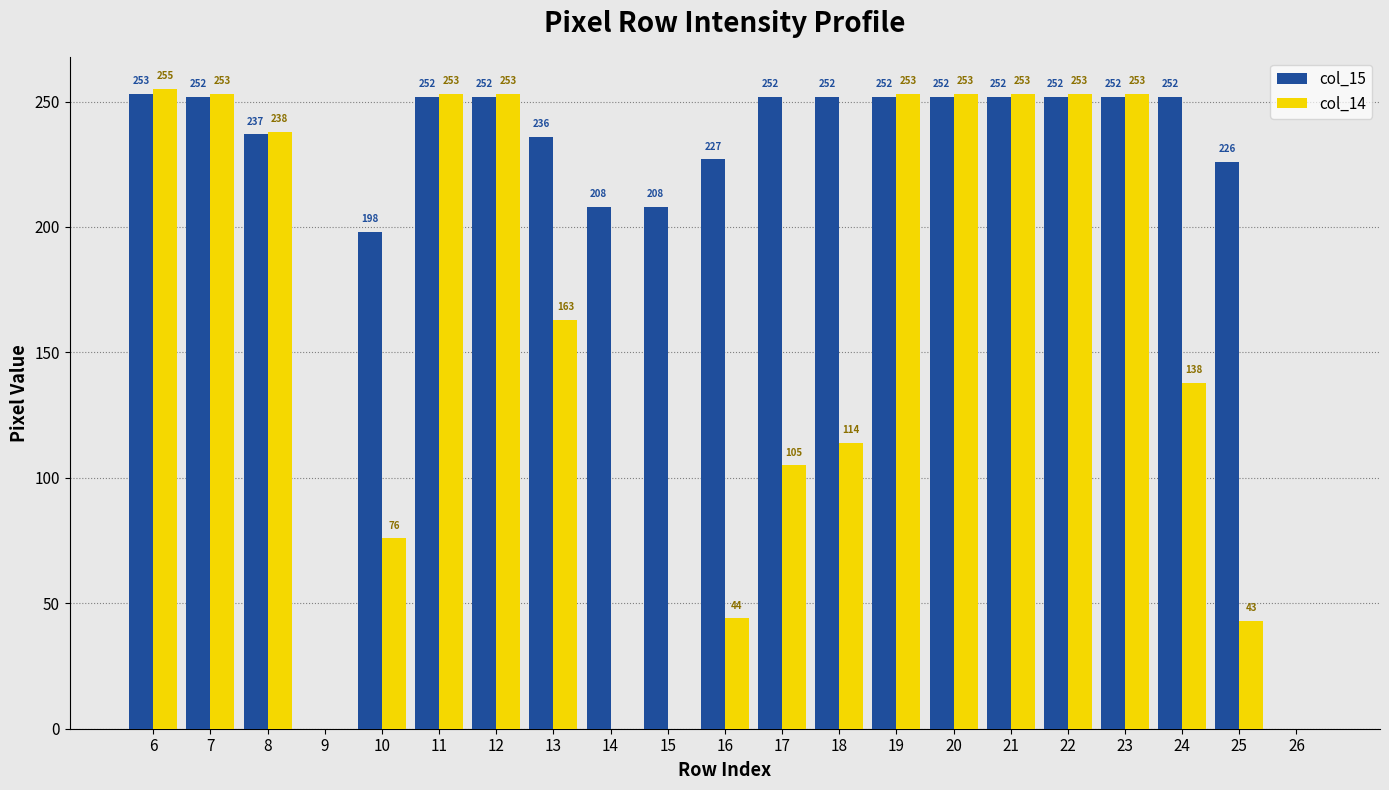

Which series has the largest total across all categories?

col_15